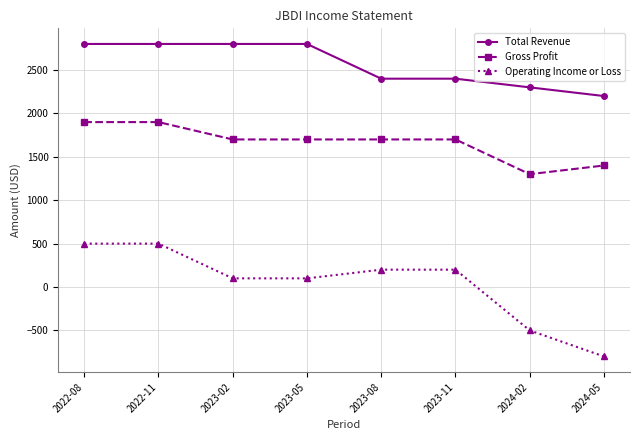

True or false: Total Revenue and Operating Income or Loss intersect in this chart.

False